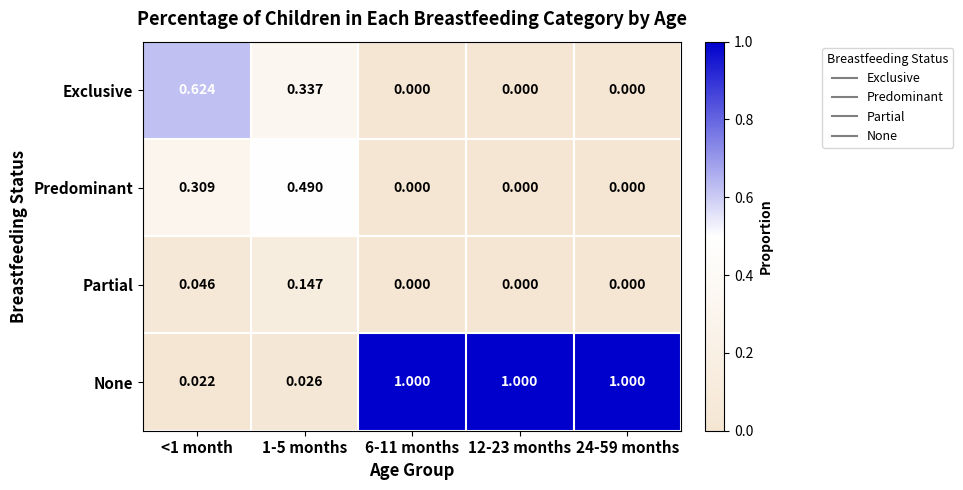

Between 1-5 months and 12-23 months, which series saw the biggest shift?

None